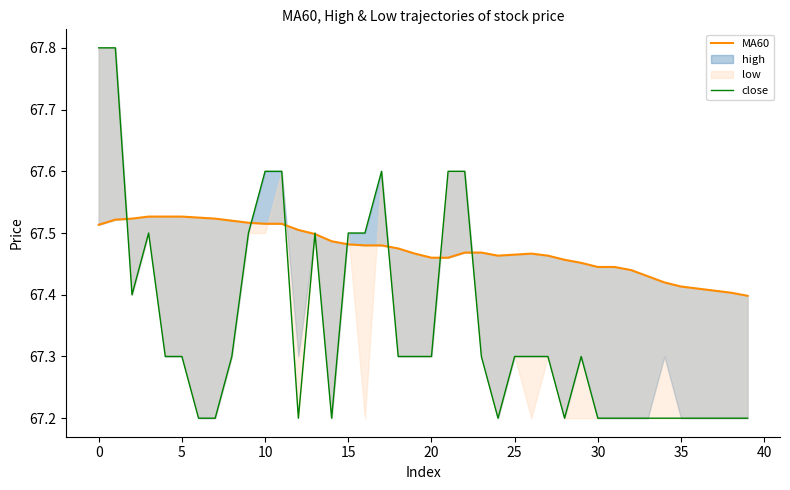

What is the difference between the second highest and second lowest values in the MA60 series?

0.1